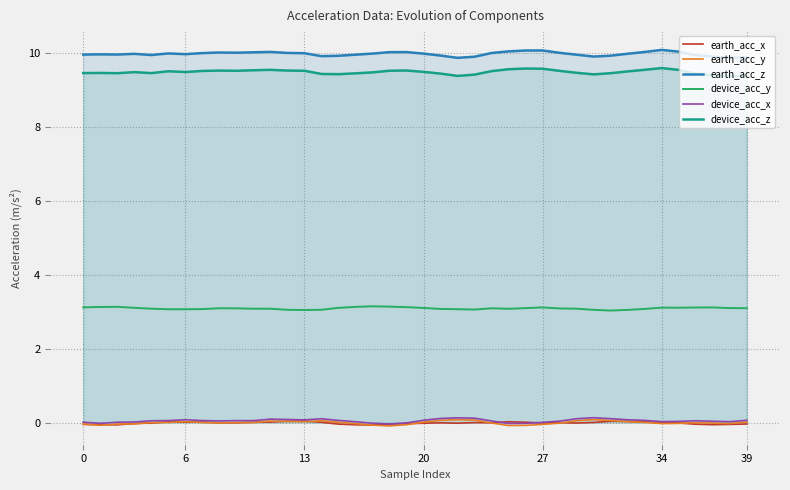

Which series has the largest total across all categories?

earth_acc_z